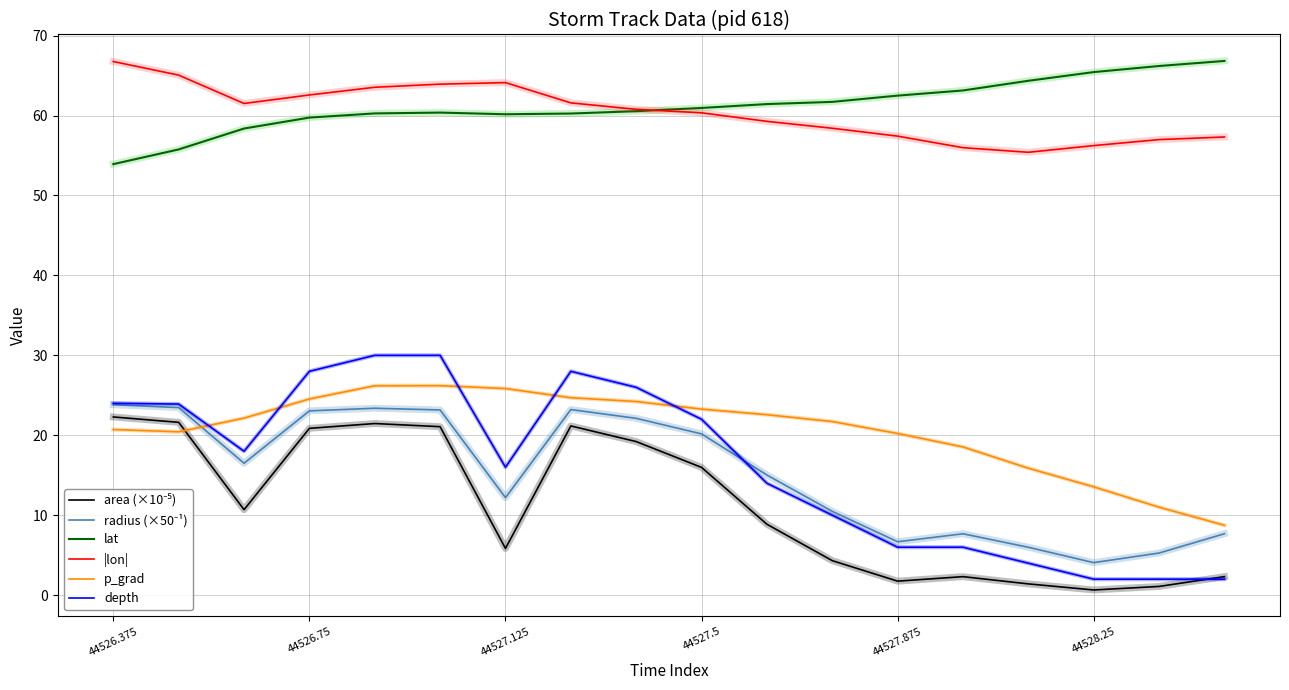

Which series has the widest spread of values?

depth